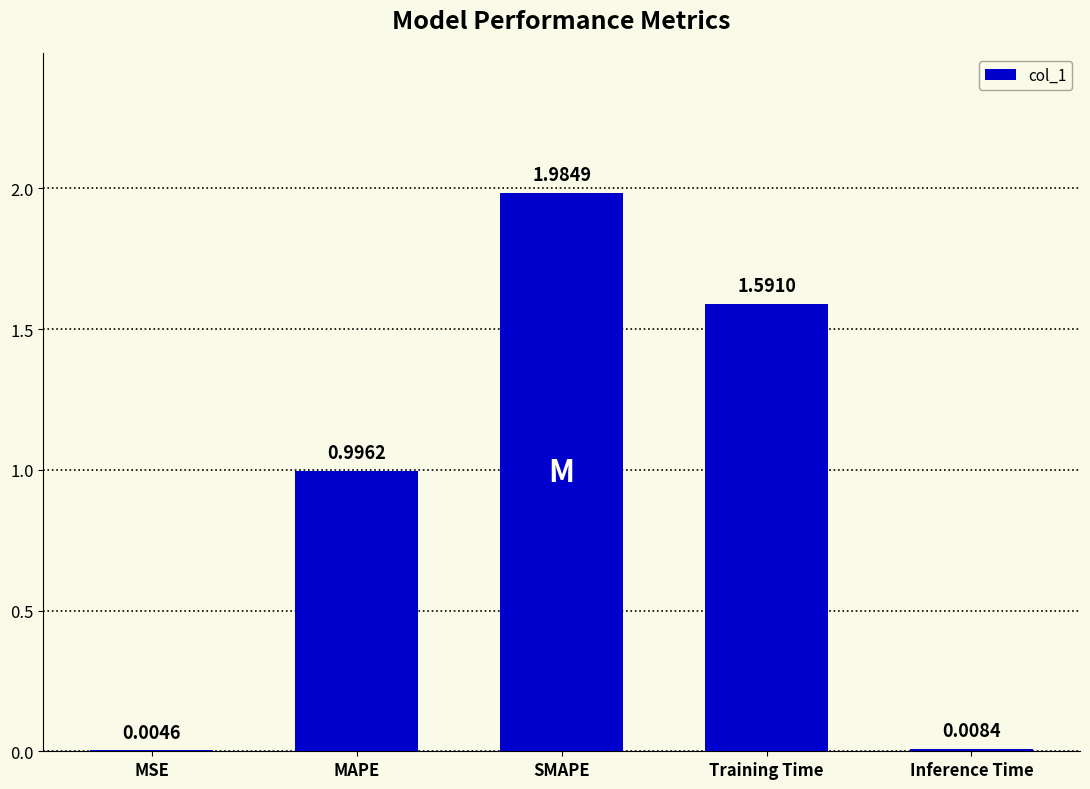

What is the change in value from SMAPE to Training Time?

-0.4